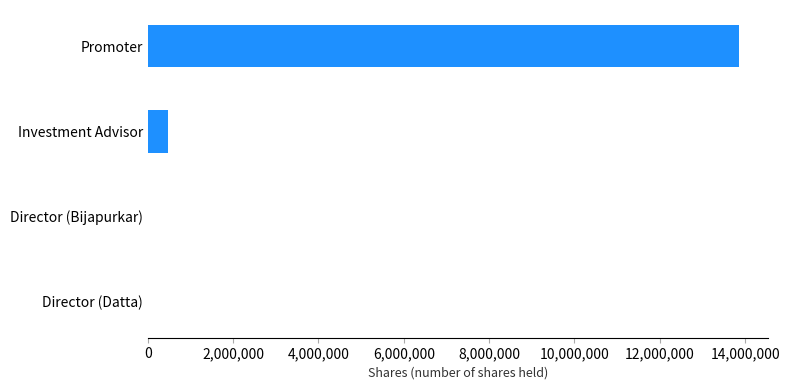

What is the sum of all values?

14330504